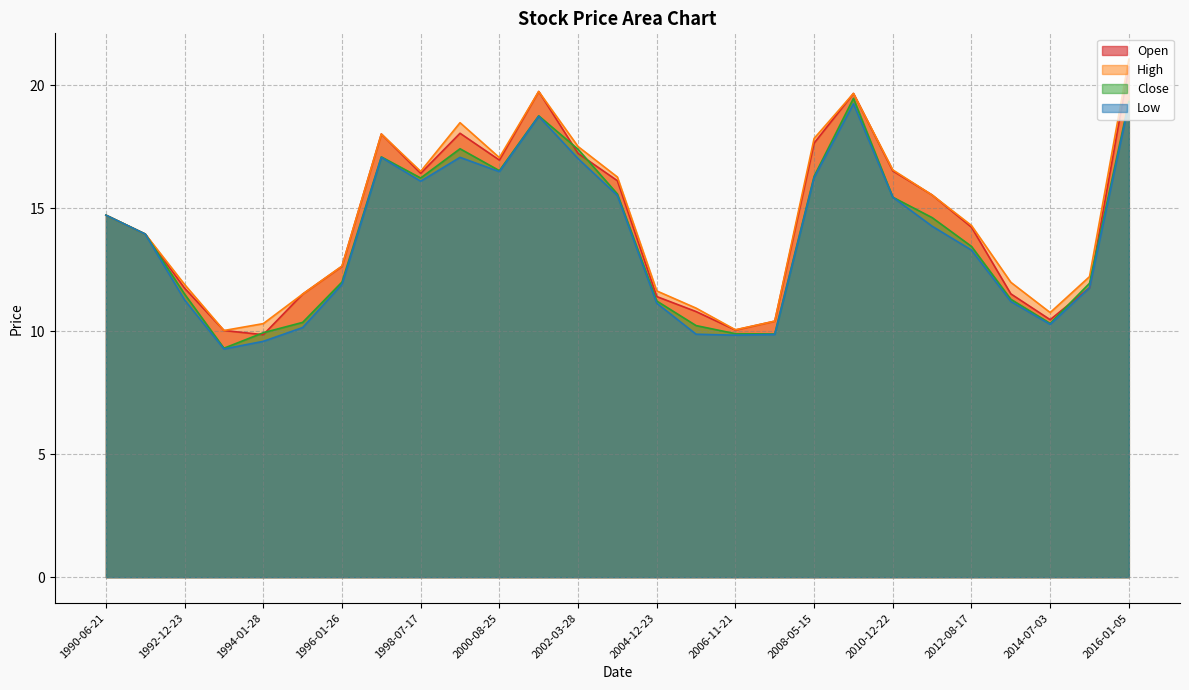

Between 1999-07-16 and 2014-07-03, which is larger?

1999-07-16